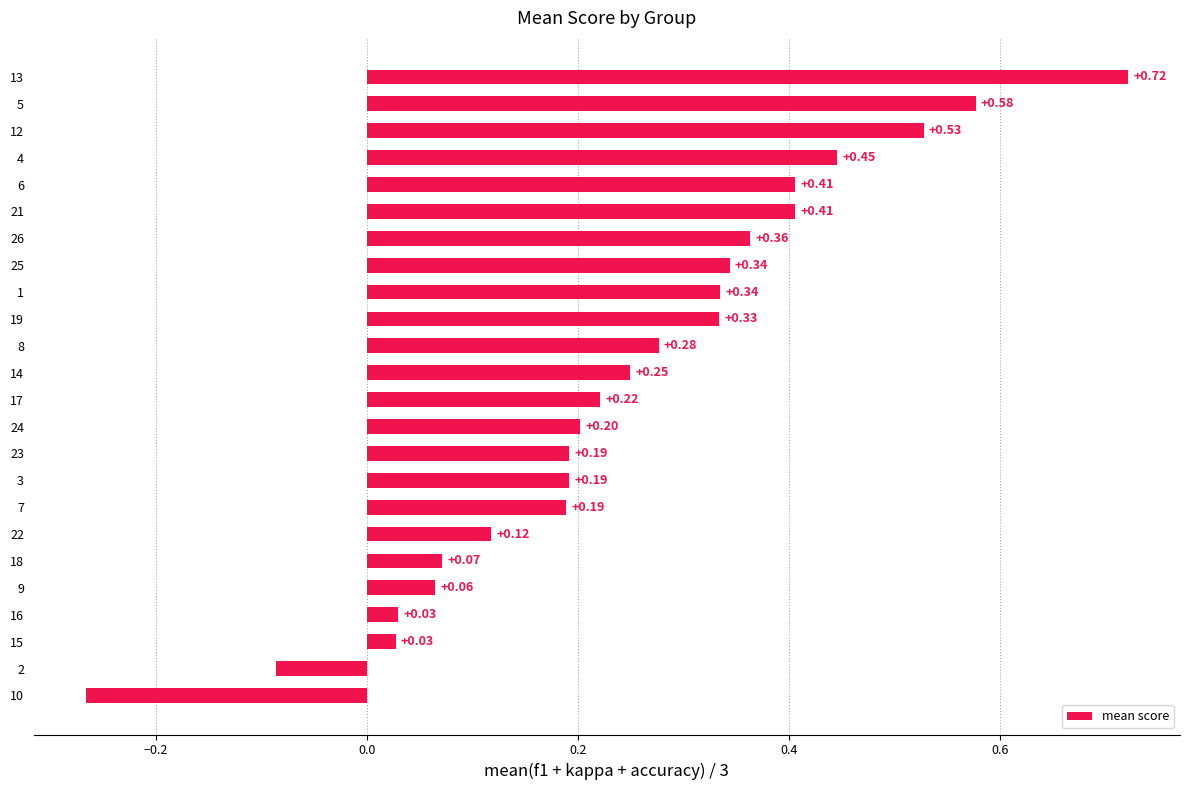

Between 15 and 19, which is larger?

19